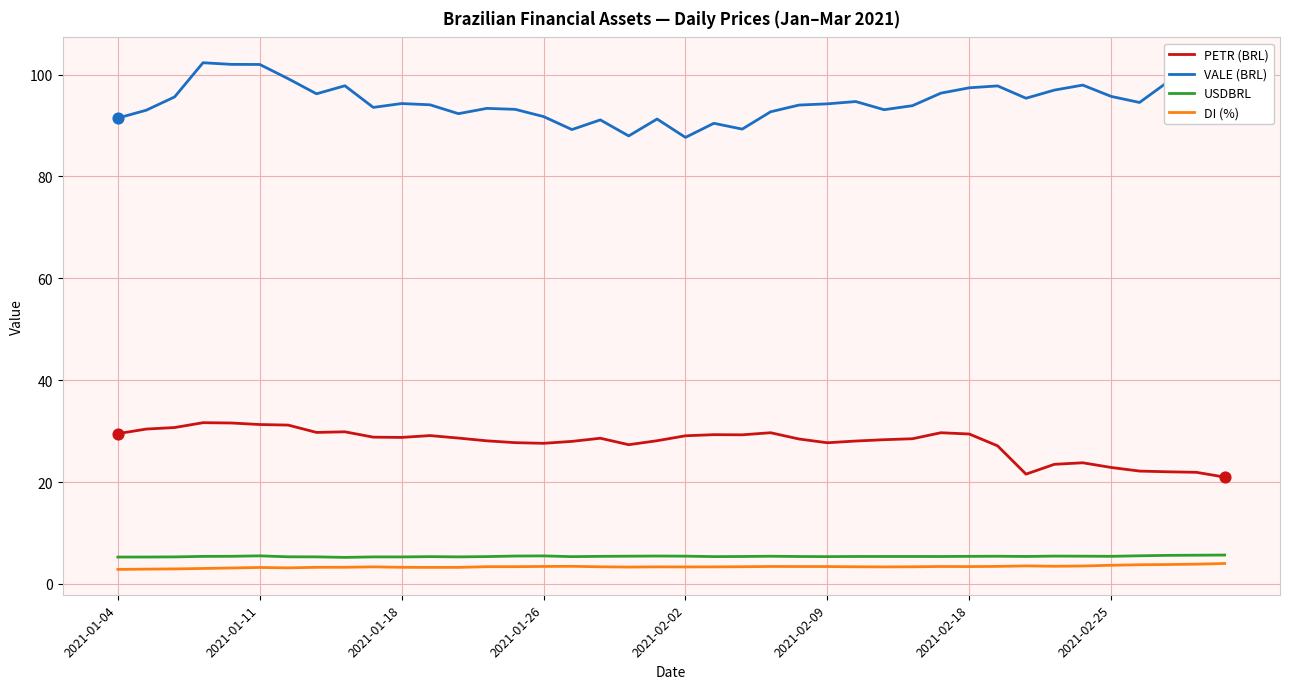

Which series has the largest total across all categories?

VALE (BRL)